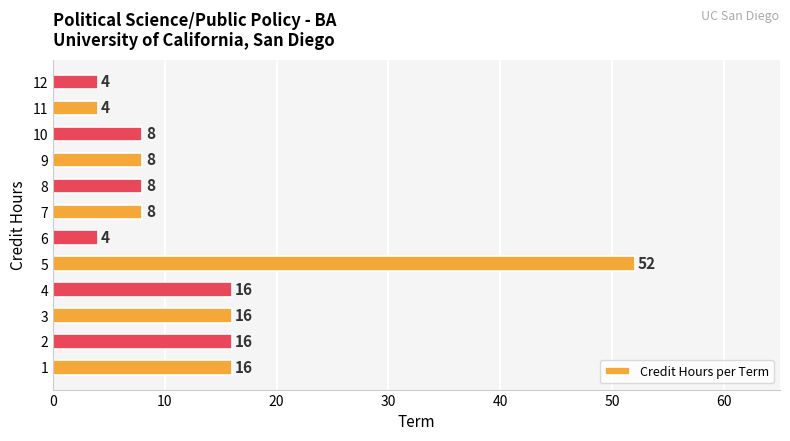

What is the maximum value shown in the chart?

52